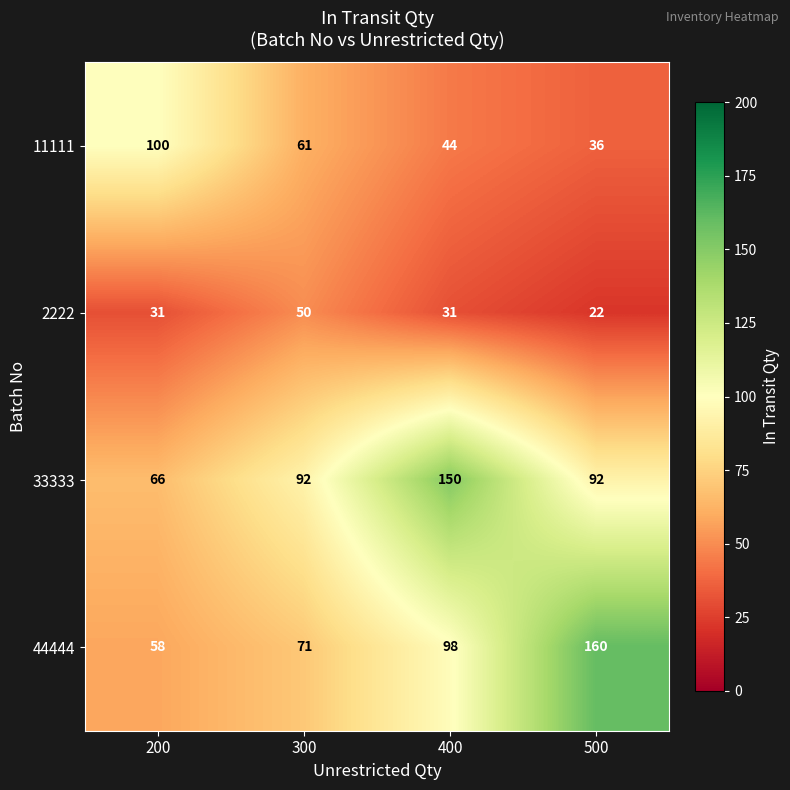

True or false: 11111 has a value of 133 at 200.

False